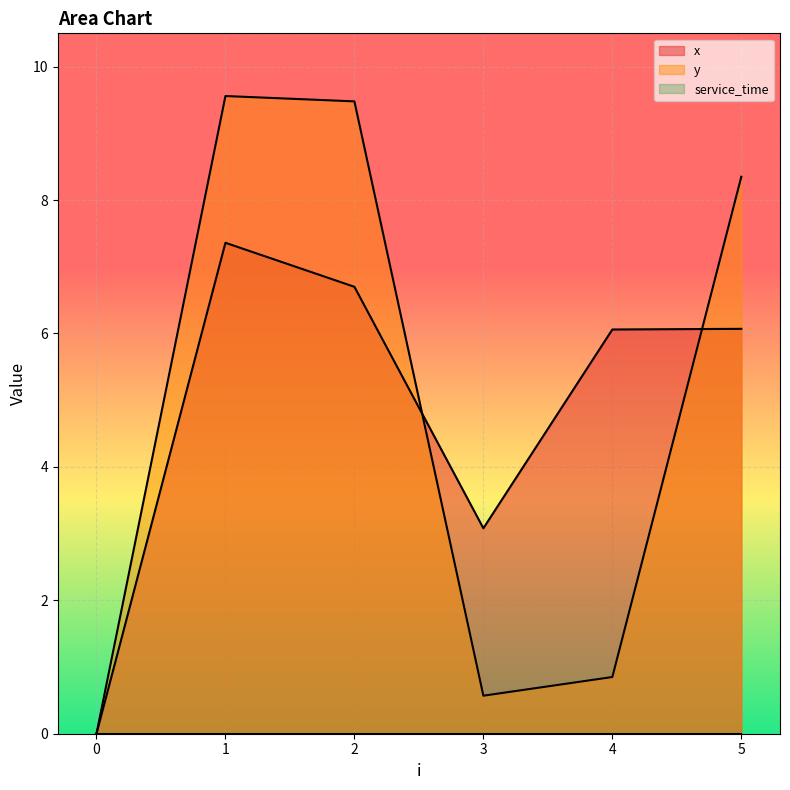

What is the average value of the y series?

4.8